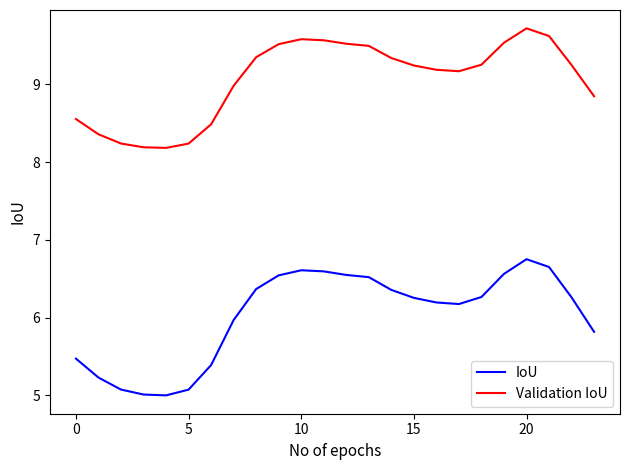

Which series has the largest total across all categories?

Validation IoU